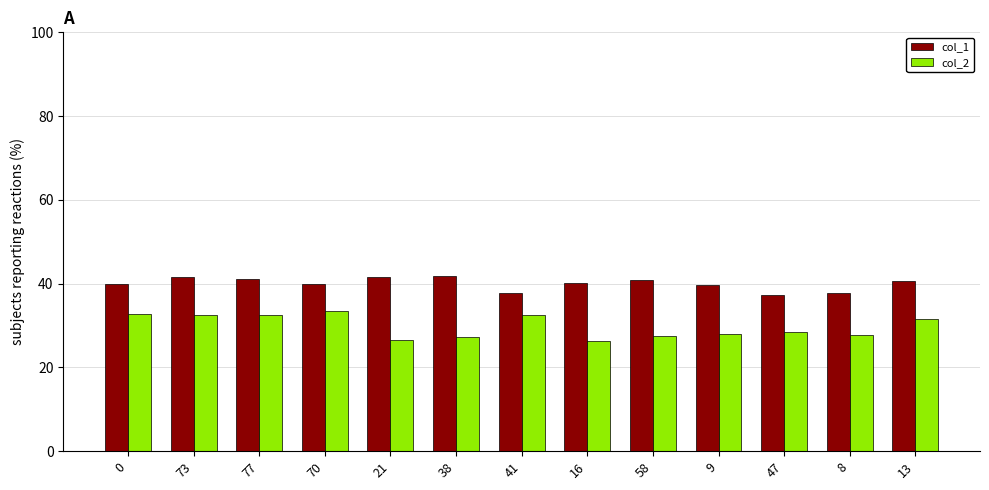

How many data points does each series have?

13